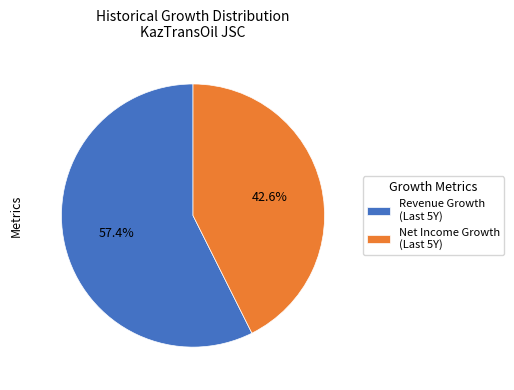

Which category has the biggest portion of the pie?

Revenue Growth (Last 5Y)